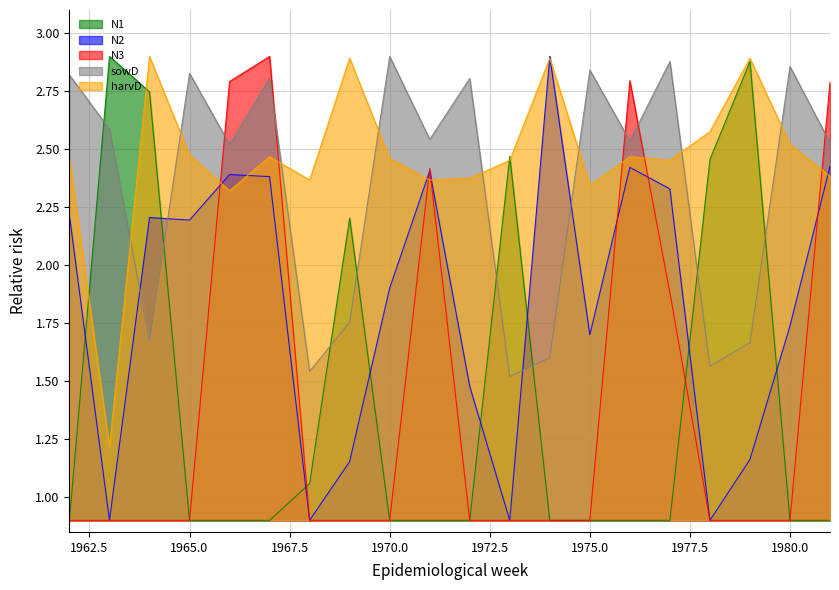

Where is the first local minimum for N2?

1963